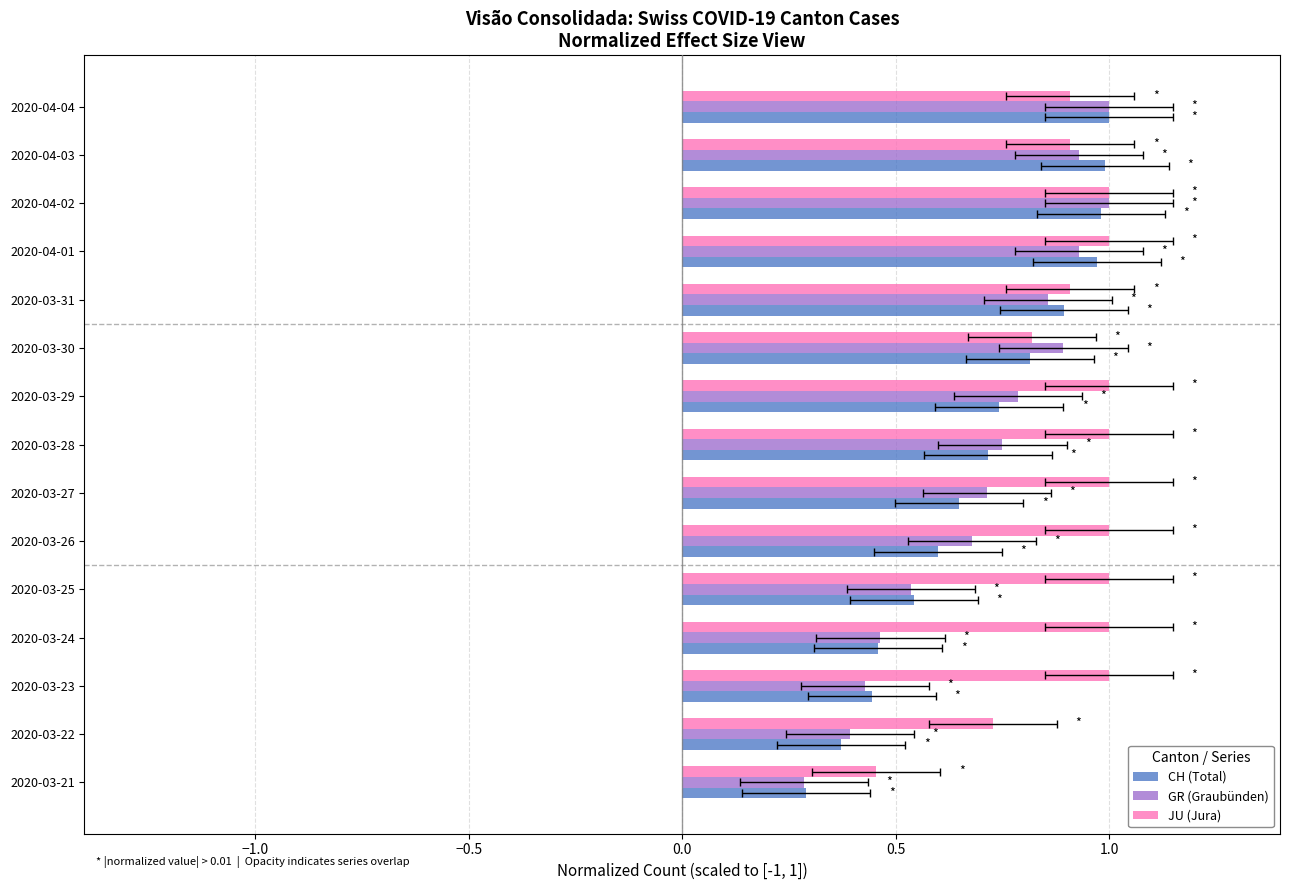

Reading right to left, extract all data points from this chart.

CH (Total): 1.0	1.0	1.0	1.0	0.9	0.8	0.7	0.7	0.6	0.6	0.5	0.5	0.4	0.4	0.3
GR (Graubünden): 1.0	0.9	1.0	0.9	0.9	0.9	0.8	0.8	0.7	0.7	0.5	0.5	0.4	0.4	0.3
JU (Jura): 0.9	0.9	1.0	1.0	0.9	0.8	1.0	1.0	1.0	1.0	1.0	1.0	1.0	0.7	0.5